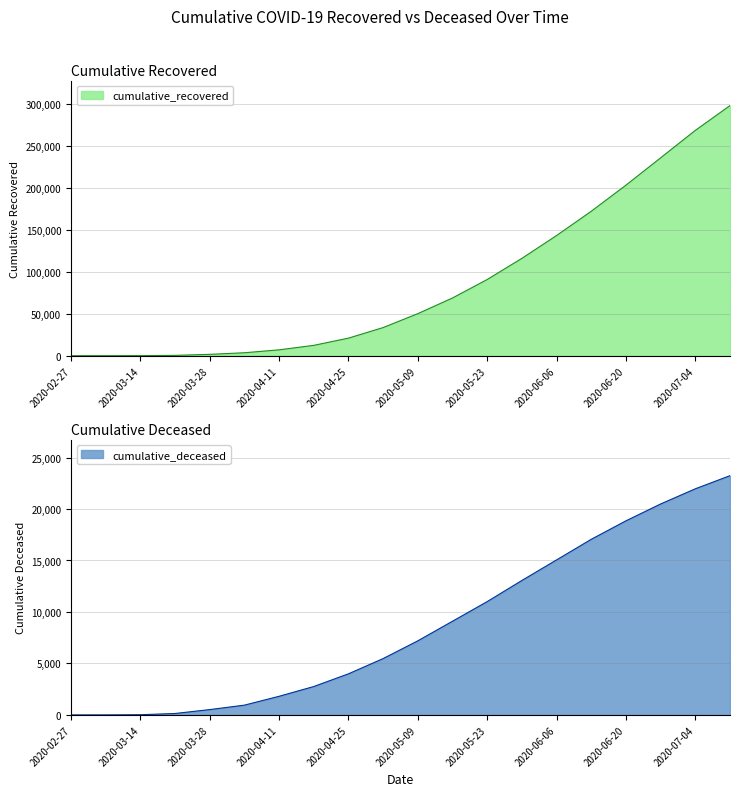

What is the difference between the highest and lowest values at 2020-05-02?

28144